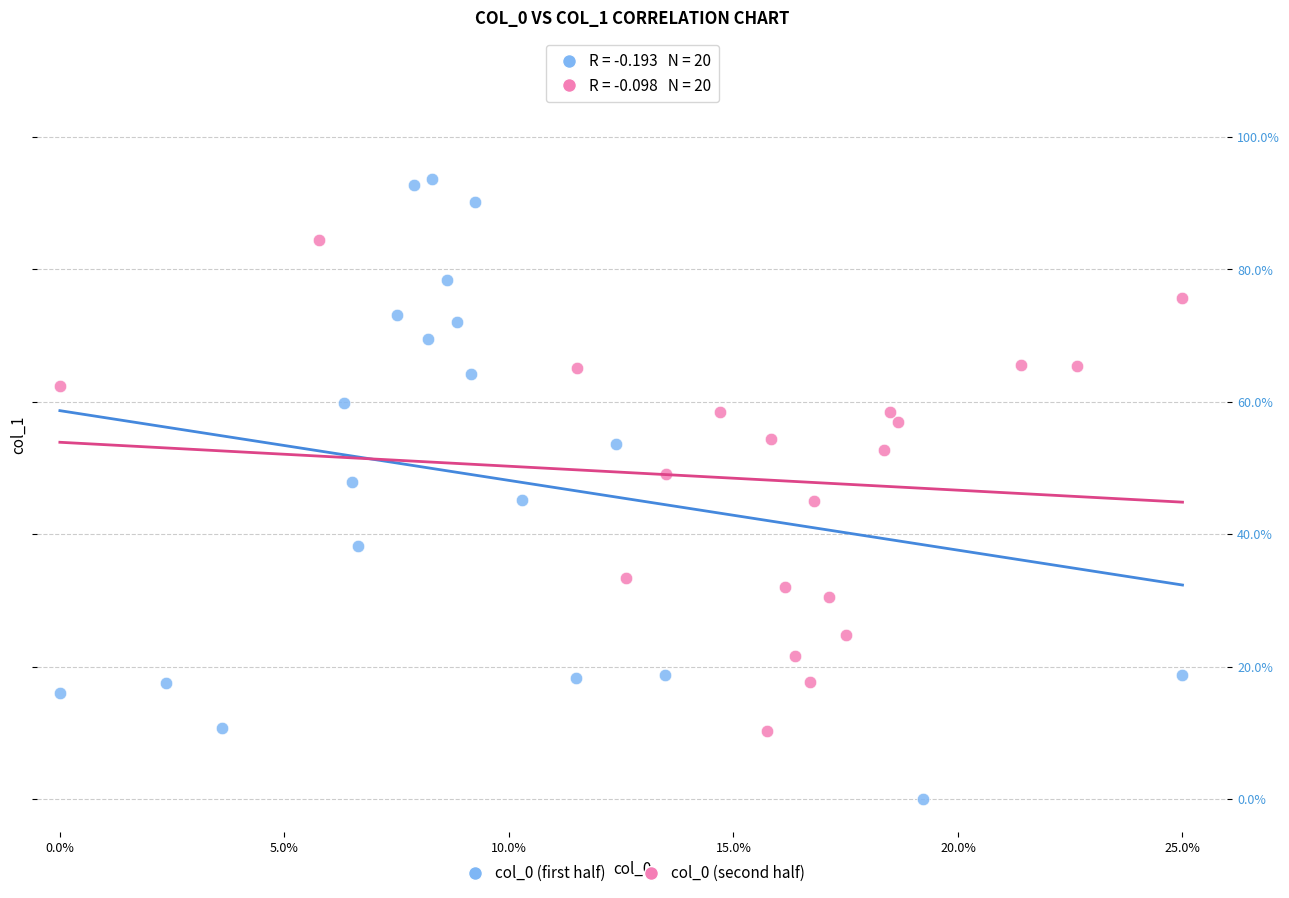

Which series has the widest spread of Y values?

col_0 (first half)